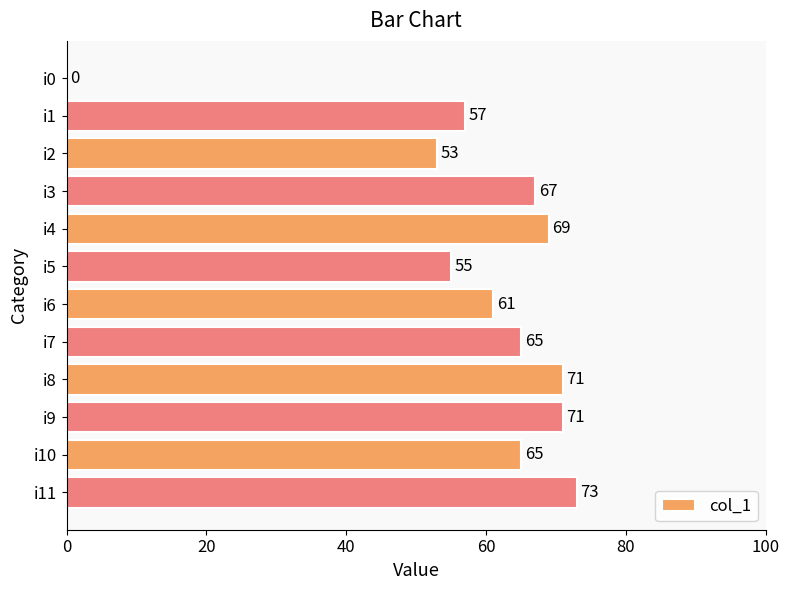

What is the sum of the values at i6 and i5?

116